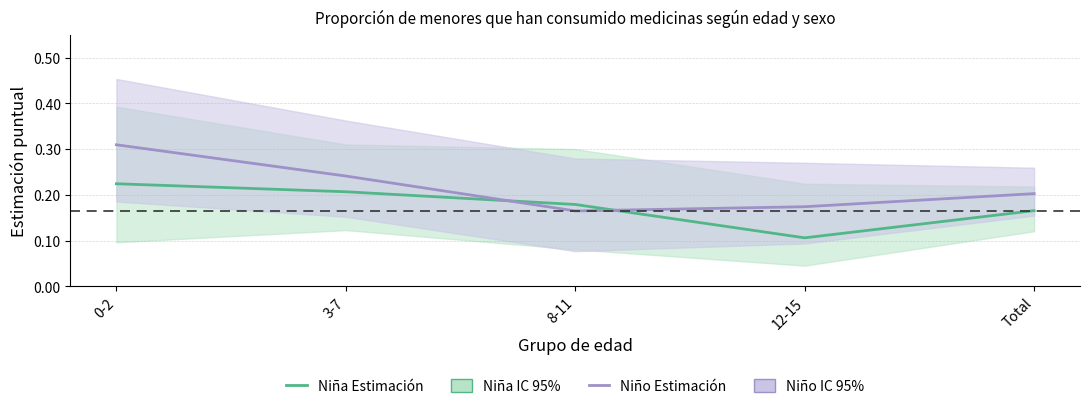

How many series are shown in this chart?

2